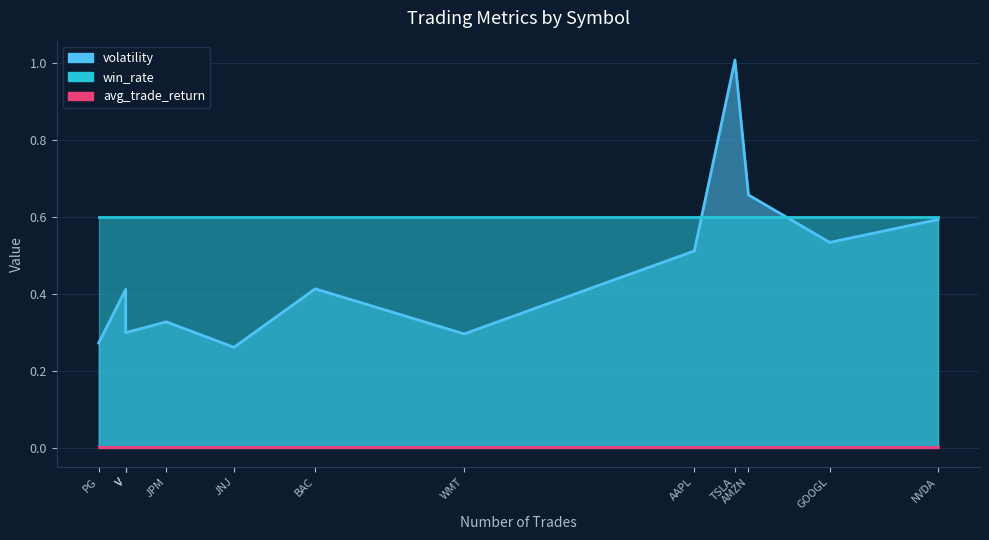

What is the average value of the volatility series?

0.5